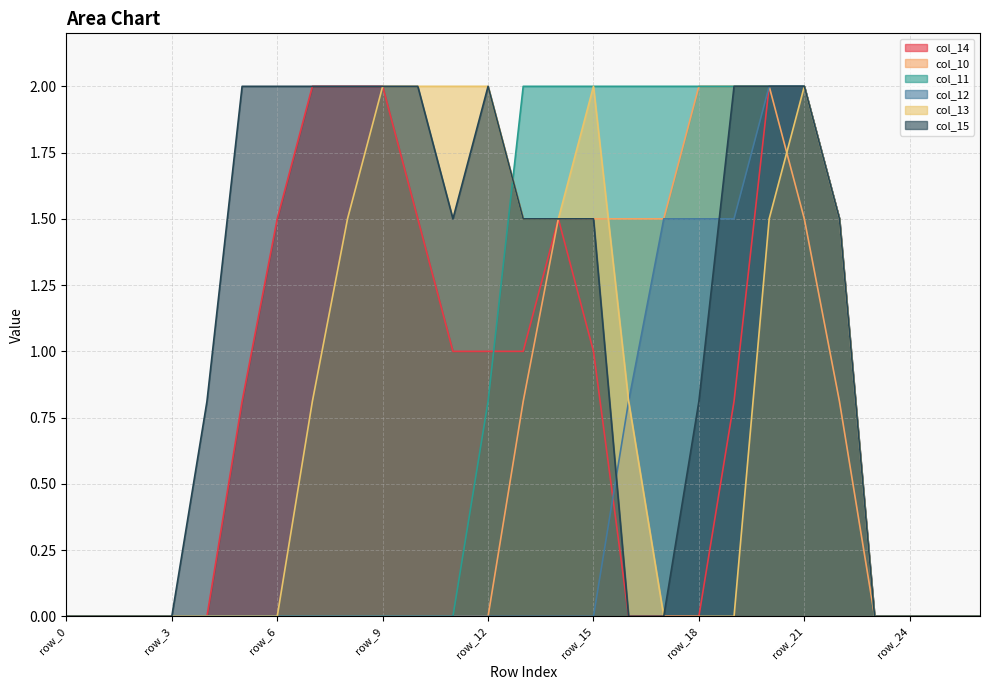

The value of col_12 at row_7 is -1.1. True or false?

False